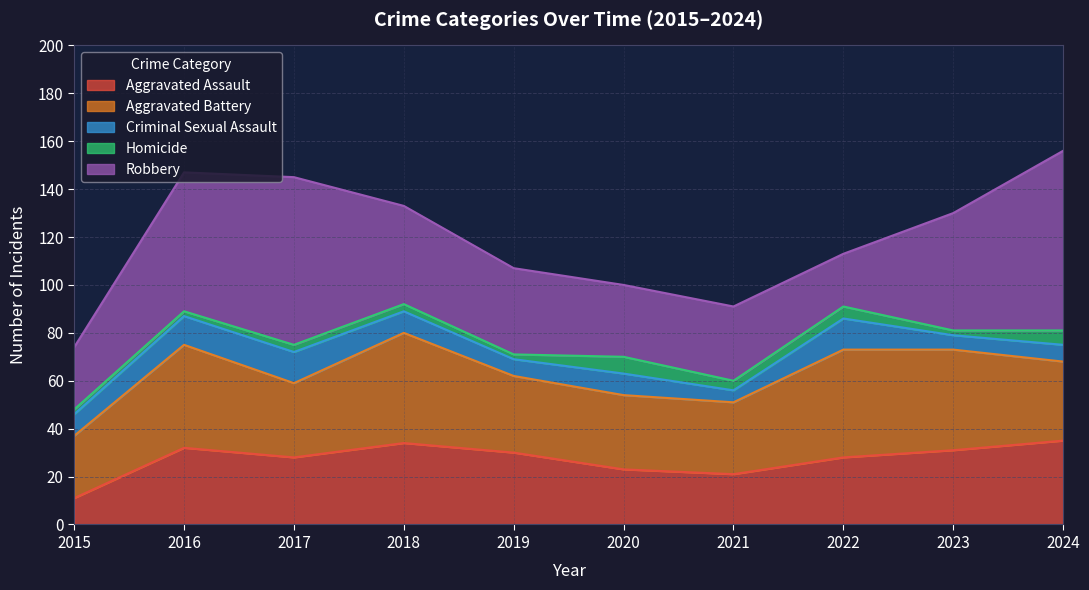

In Robbery, how many points are lower than both neighbors (excluding endpoints)?

2